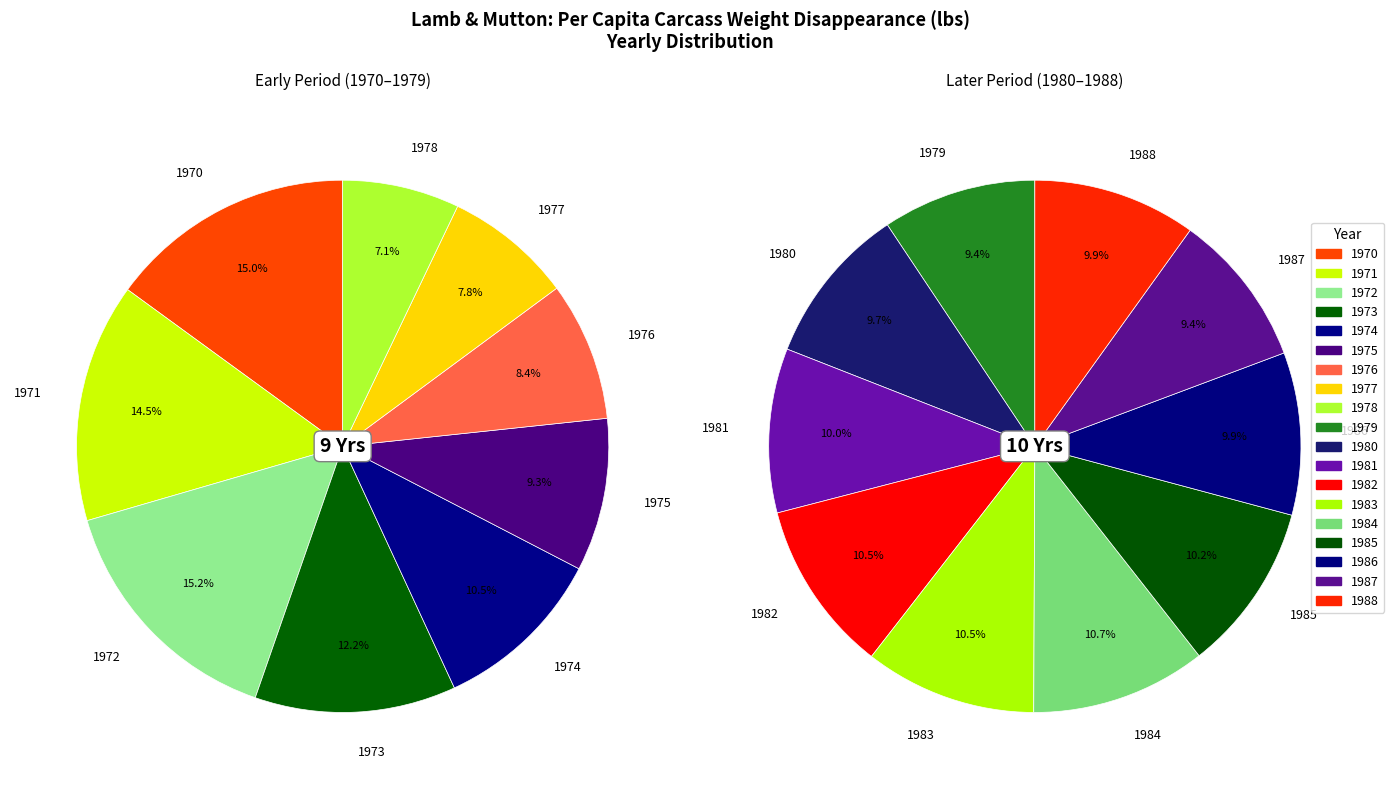

Is there any slice that represents more than half of the pie?

No